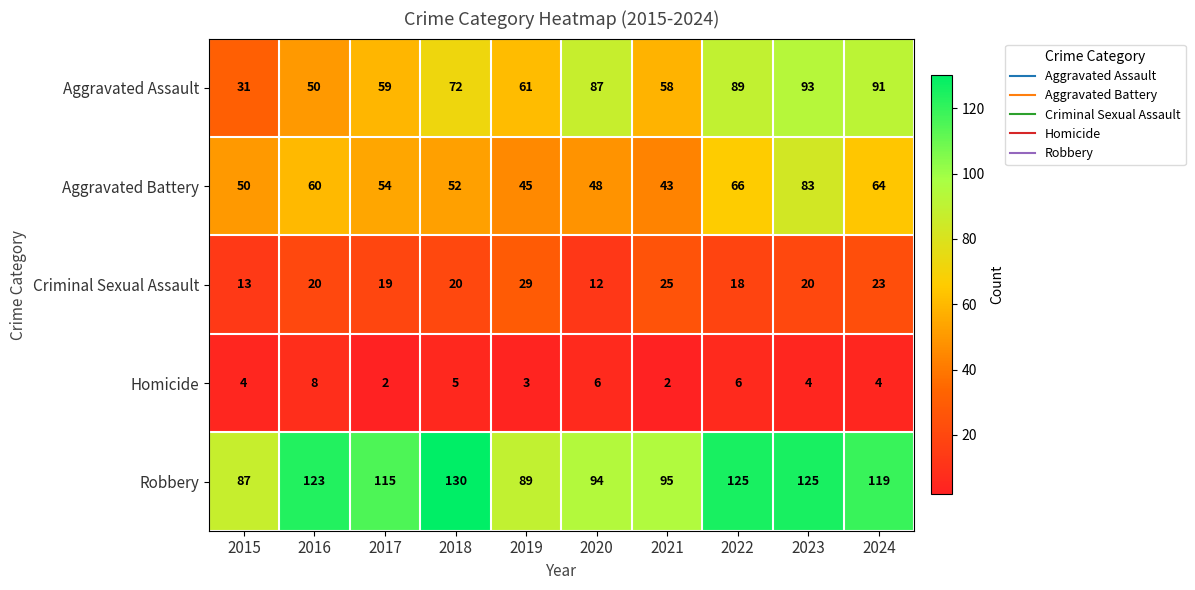

Where is Robbery nearest to the value 108?

2017